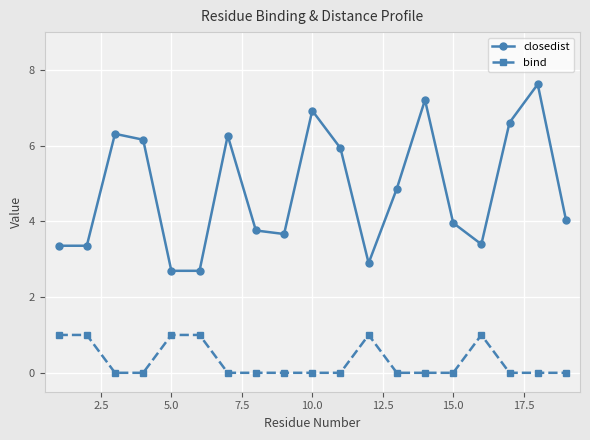

At how many categories does at least one series exceed 3?

16